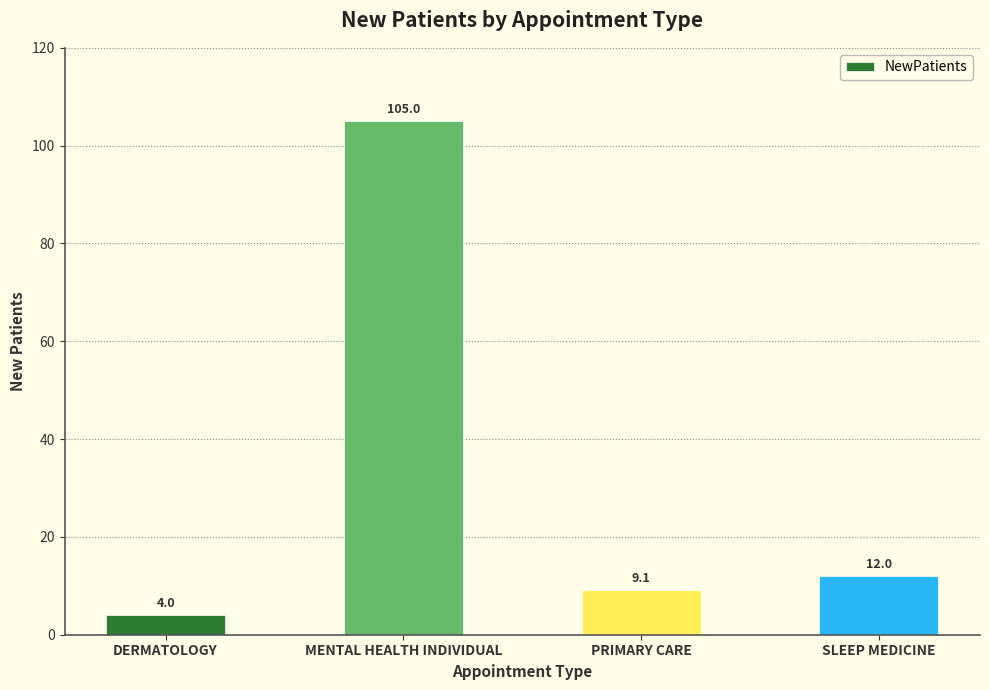

Reading left to right, list all the values displayed in this chart.

4.0	105.0	9.1	12.0